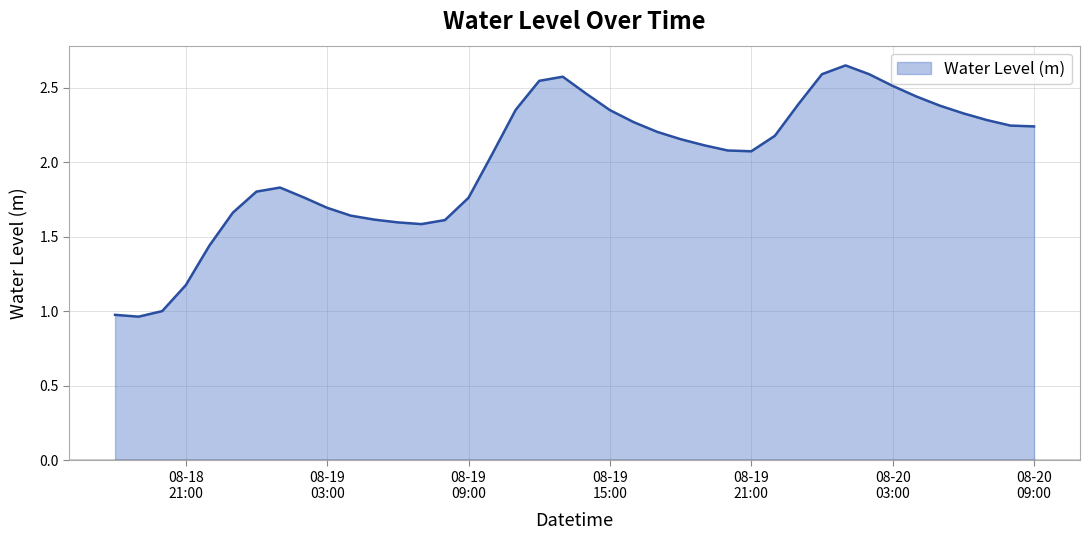

What is the difference between the second highest and minimum values?

1.6